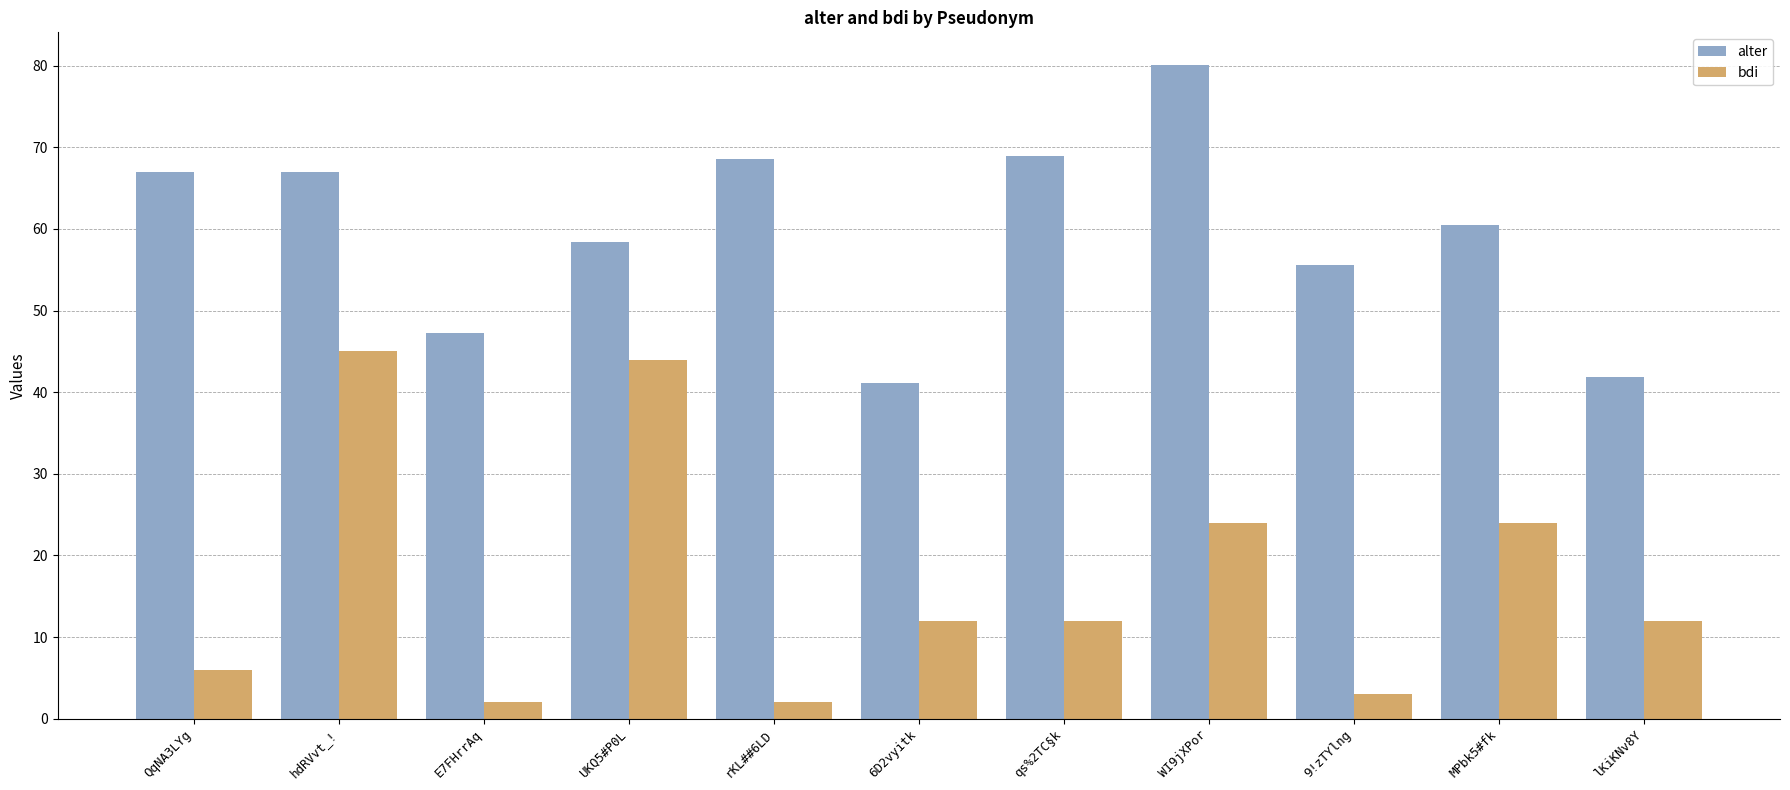

What is the average value of the bdi series?

16.9